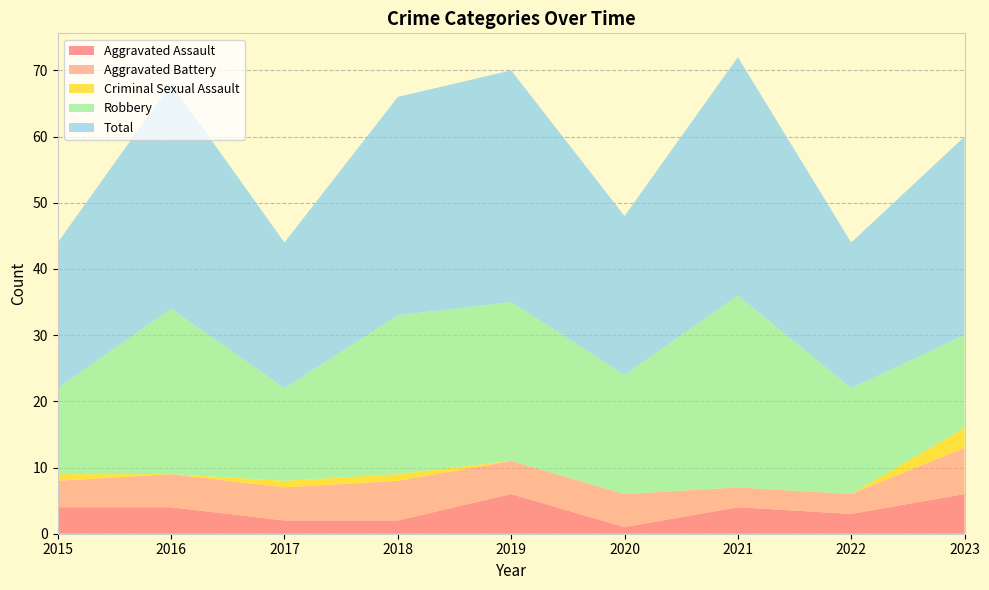

Reading left to right, what are all the values shown in this chart?

Aggravated Assault: 4	4	2	2	6	1	4	3	6
Aggravated Battery: 4	5	5	6	5	5	3	3	7
Criminal Sexual Assault: 1	0	1	1	0	0	0	0	3
Robbery: 13	25	14	24	24	18	29	16	14
Total: 22	34	22	33	35	24	36	22	30